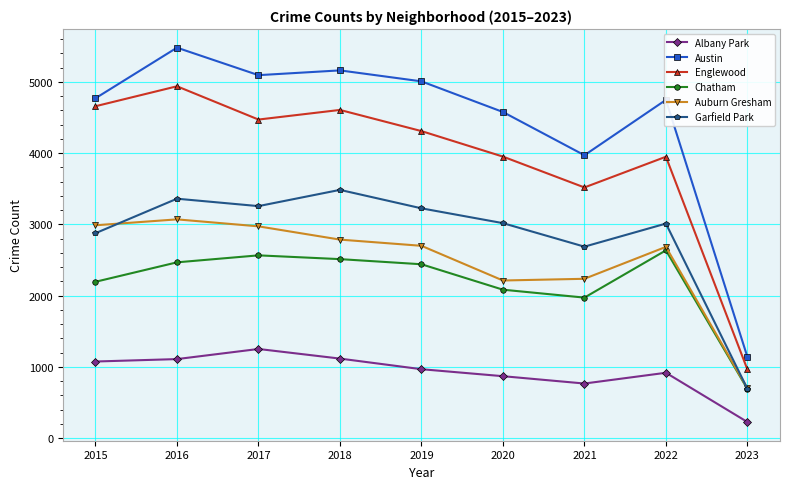

What are all the series names shown in the legend?

Albany Park, Austin, Englewood, Chatham, Auburn Gresham, Garfield Park